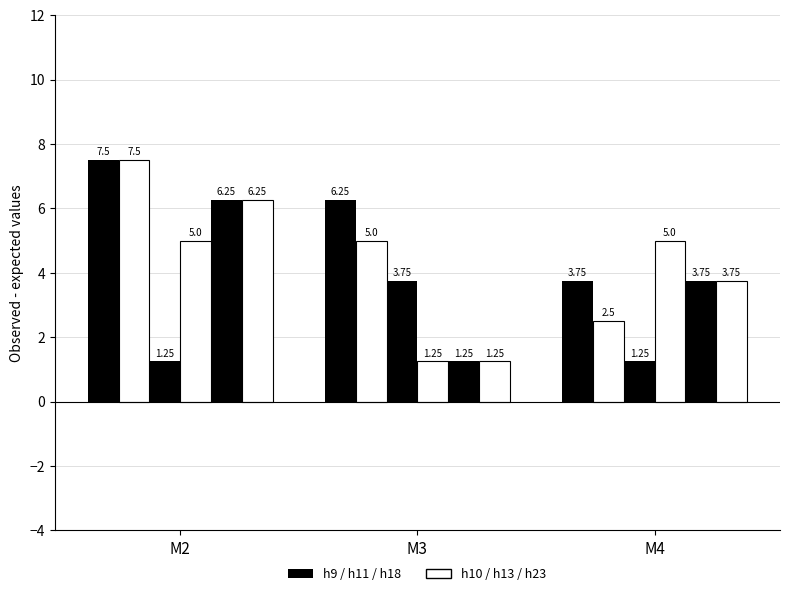

Reading left to right, list all the values displayed in this chart.

h9: 7.5	6.2	3.8
h10: 7.5	5.0	2.5
h11: 1.2	3.8	1.2
h13: 5.0	1.2	5.0
h18: 6.2	1.2	3.8
h23: 6.2	1.2	3.8